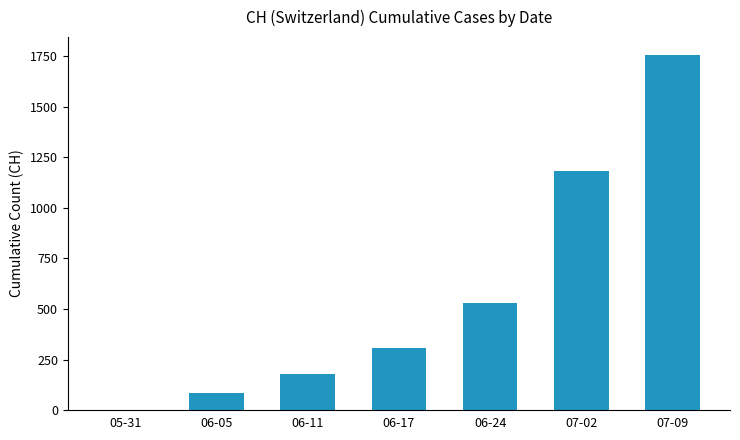

At which category does the chart reach its peak across all series?

07-09